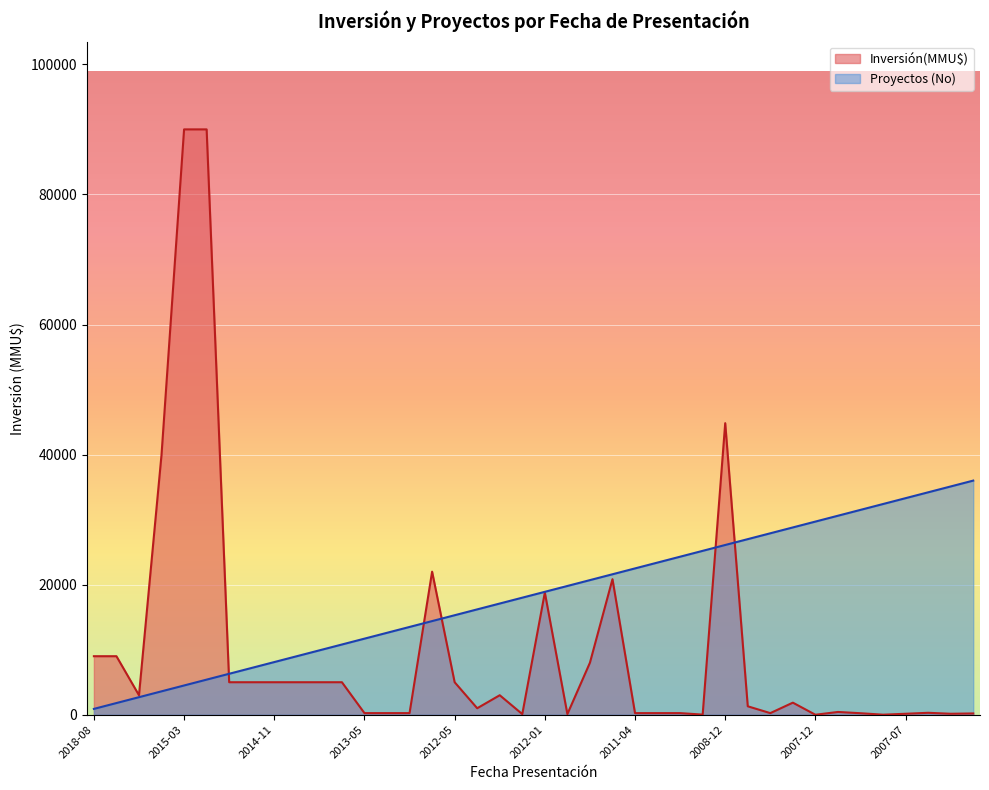

What is the value of the Inversión(MMU$) point at the 38th from the left?

151